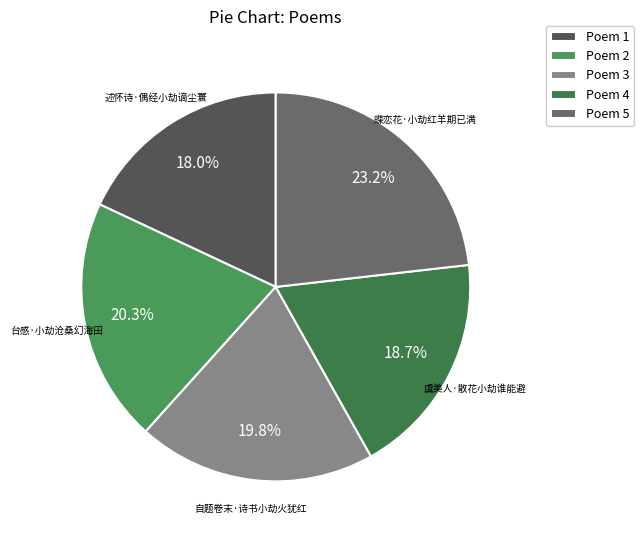

Which category has the smallest portion of the pie?

Poem 1